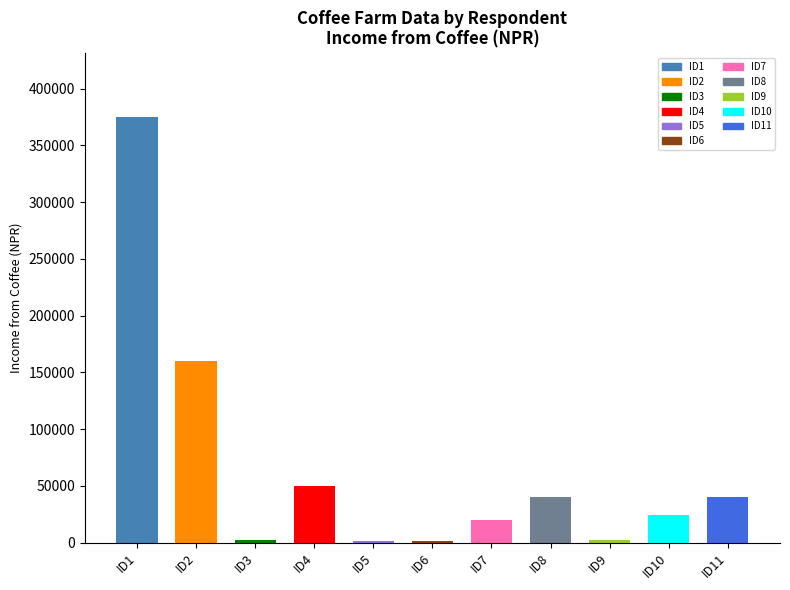

At which category is the sum across all series the highest?

ID1